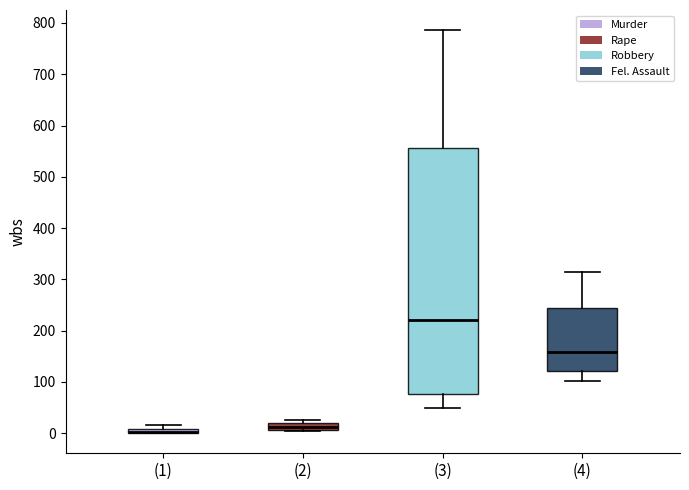

Where is the upper edge of the box for (3) on the y-axis? The values are not printed on the chart, so give them approximately, as read against the axis.

560